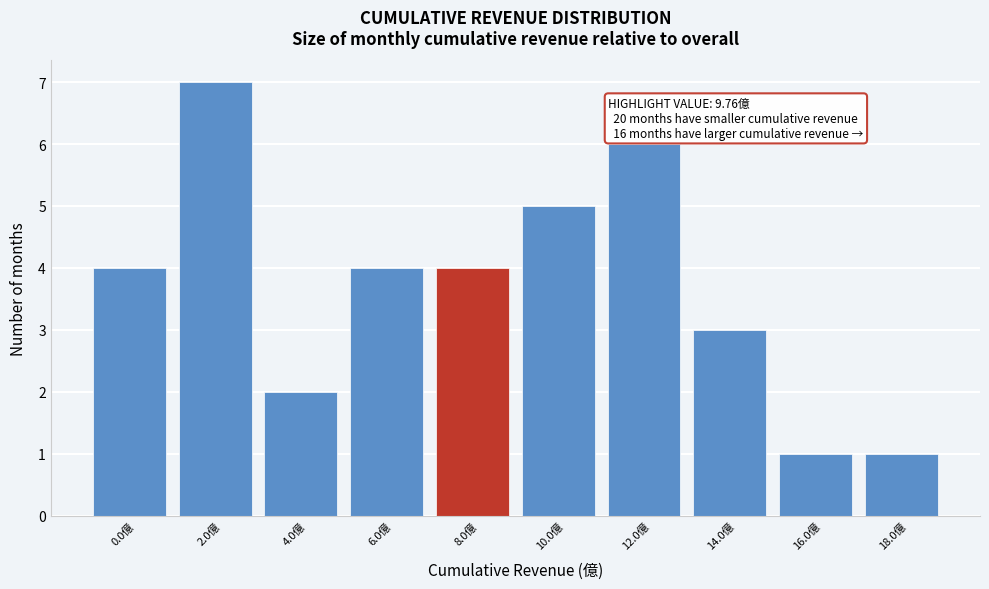

Reading right to left, transcribe all the data shown in this chart.

18.0億=1	16.0億=1	14.0億=3	12.0億=6	10.0億=5	8.0億=4	6.0億=4	4.0億=2	2.0億=7	0.0億=4